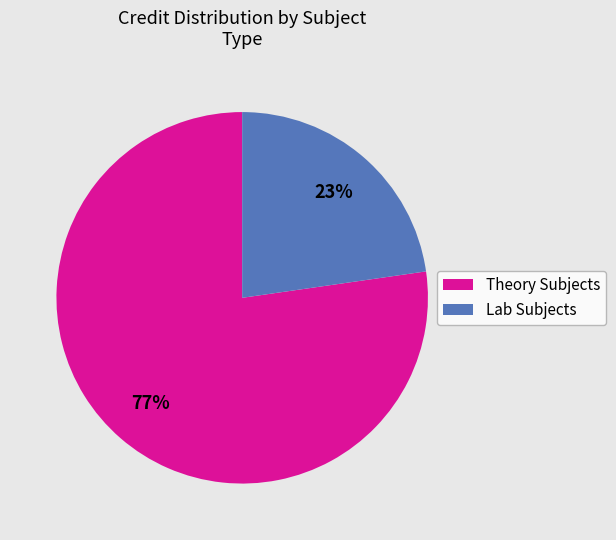

Is there a majority slice in this chart?

Yes